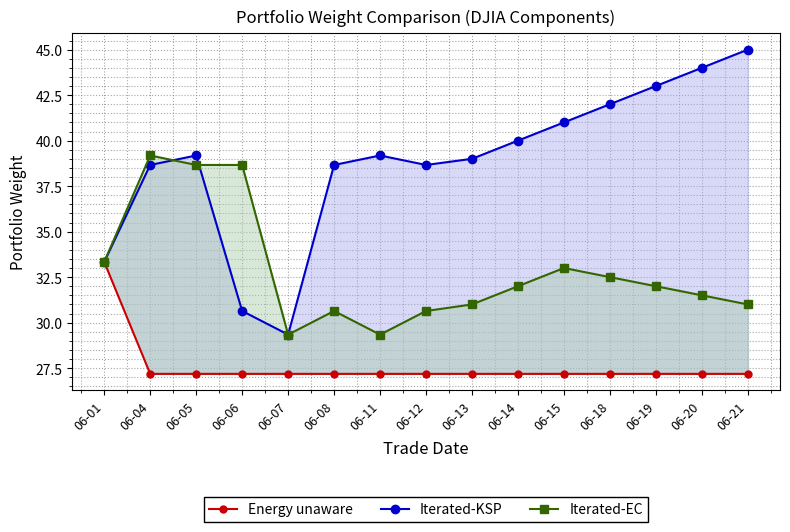

Rank the series by their average value, from highest to lowest.

Iterated-KSP, Iterated-EC, Energy unaware